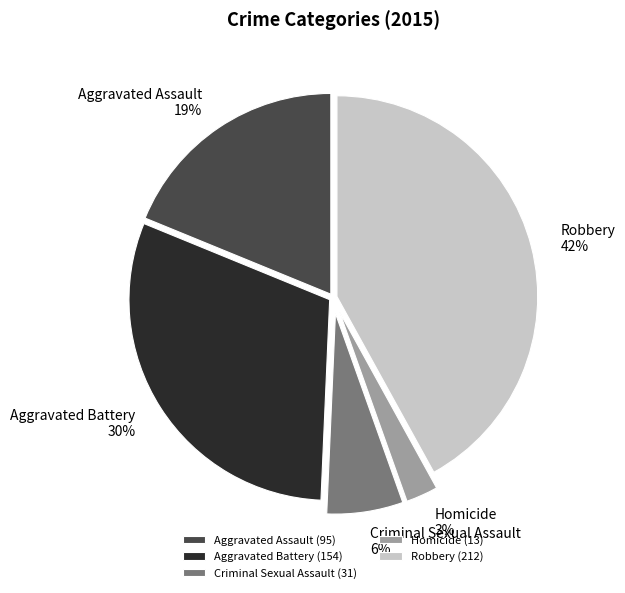

Approximately how many times larger is the value at Robbery compared to Aggravated Battery?

1.4